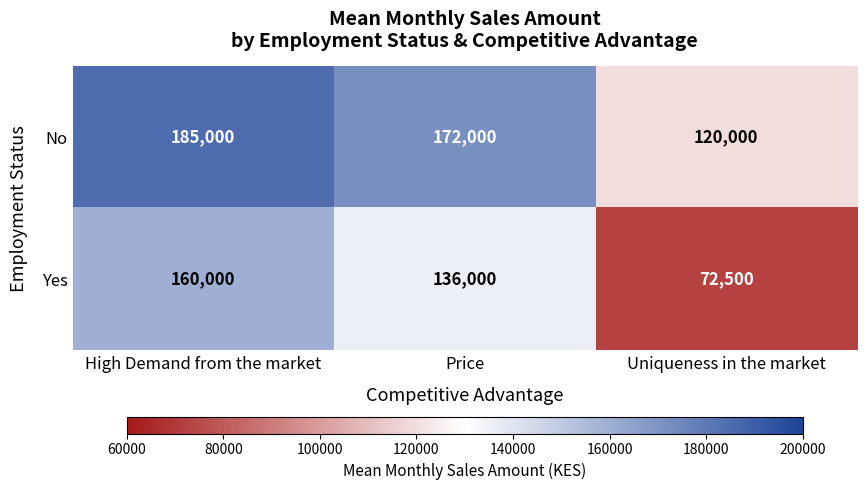

How many distinct data groups are displayed?

2